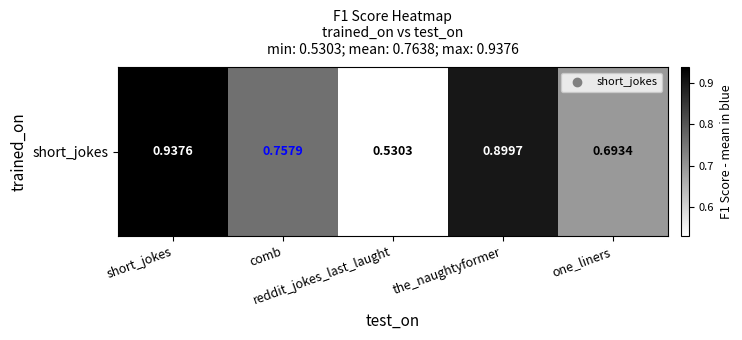

What is the sum of all values?

3.8